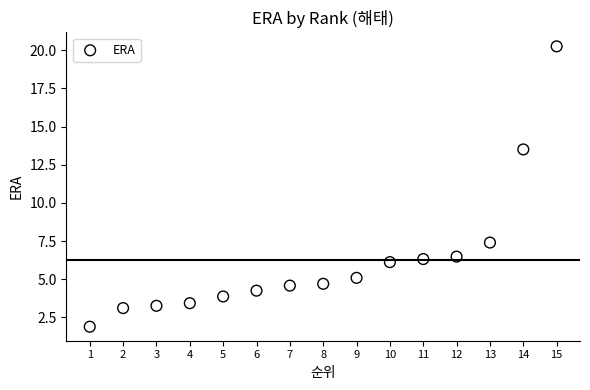

What is the range of X values (max minus min)?

14.0